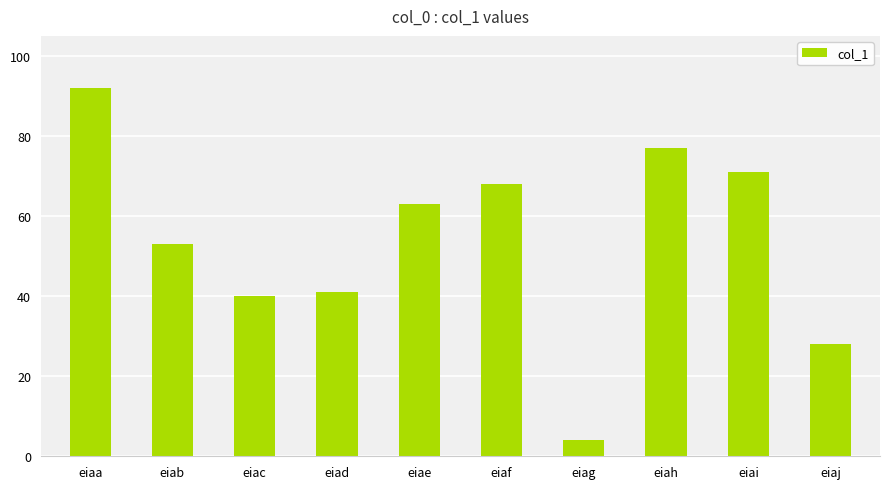

How many categories are shown in the chart?

10